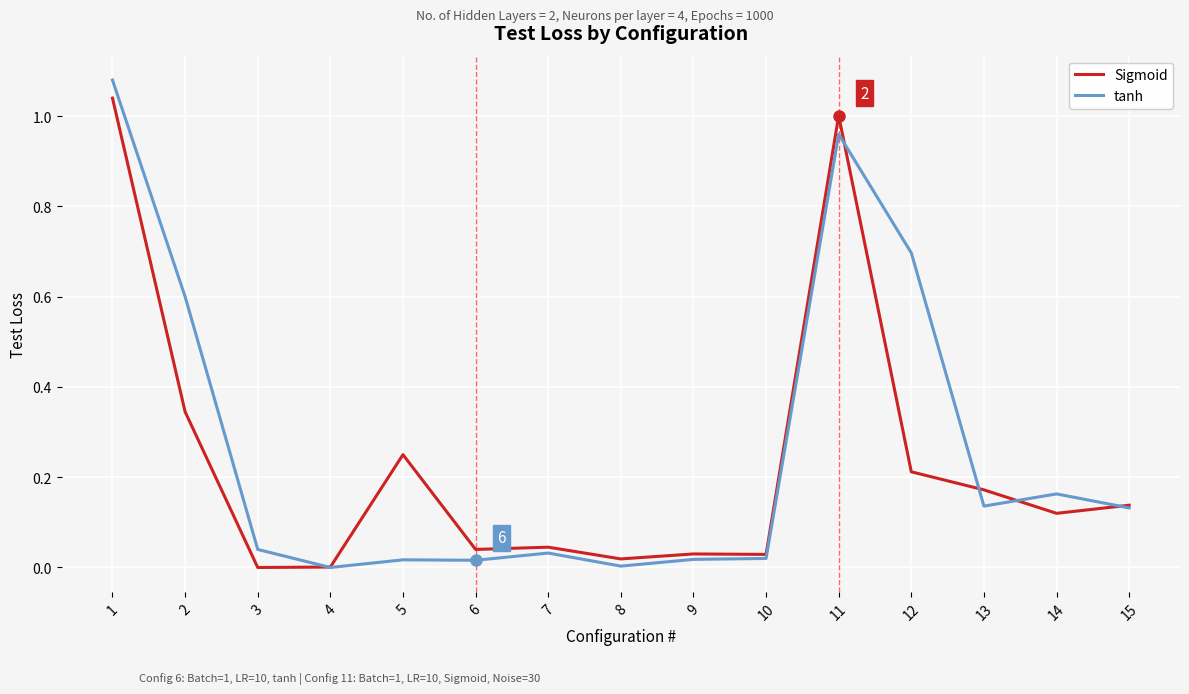

True or false: tanh has more than 2 points higher than both neighbors.

True